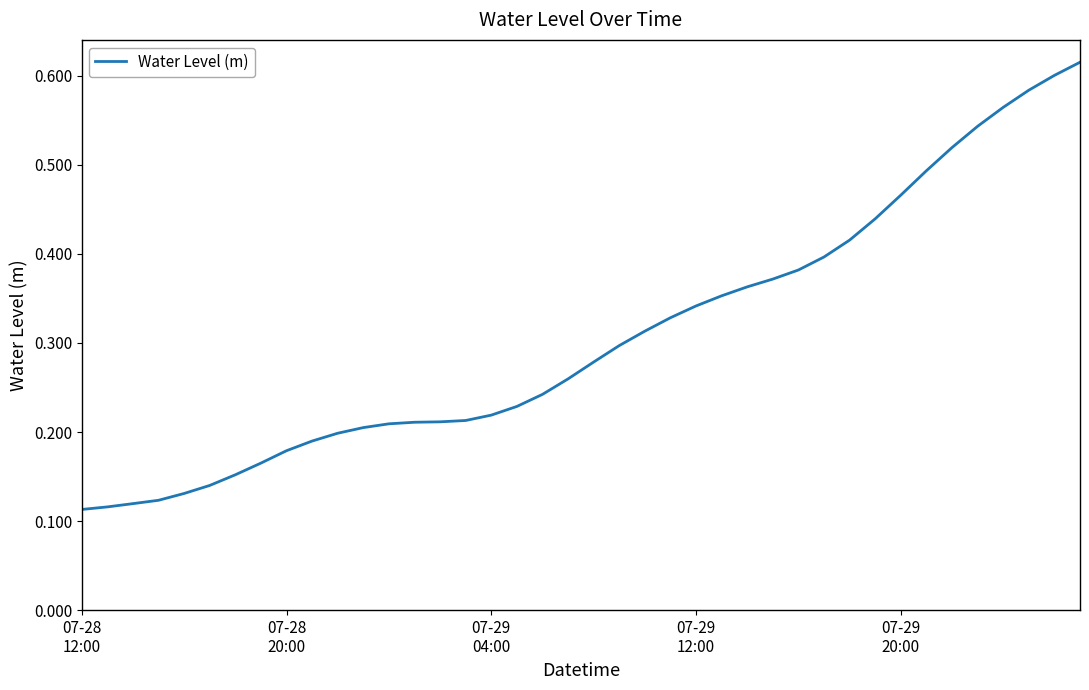

Does the chart display data point markers on the line(s)?

No